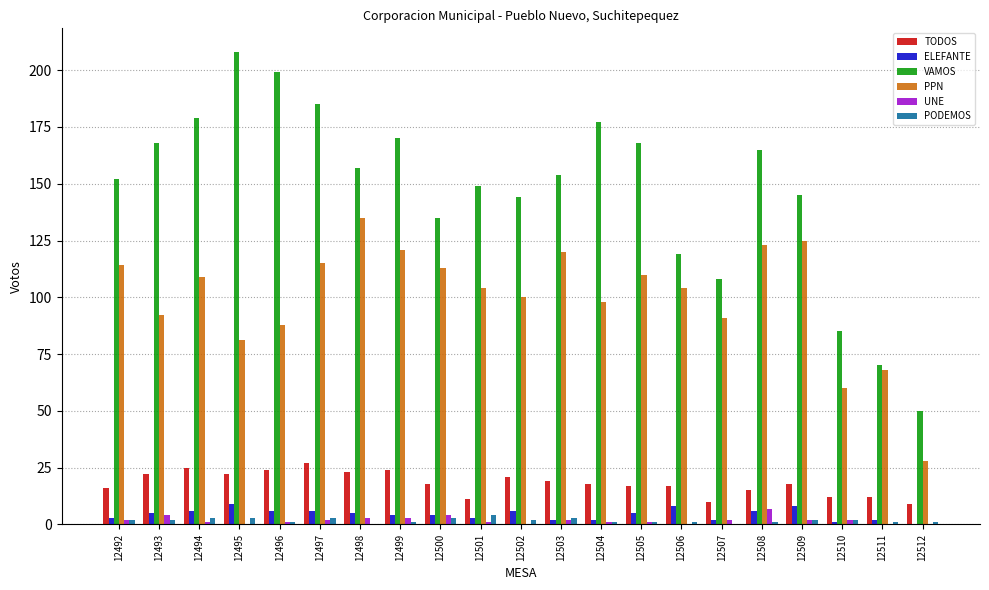

At which label does TODOS reach its peak?

12497